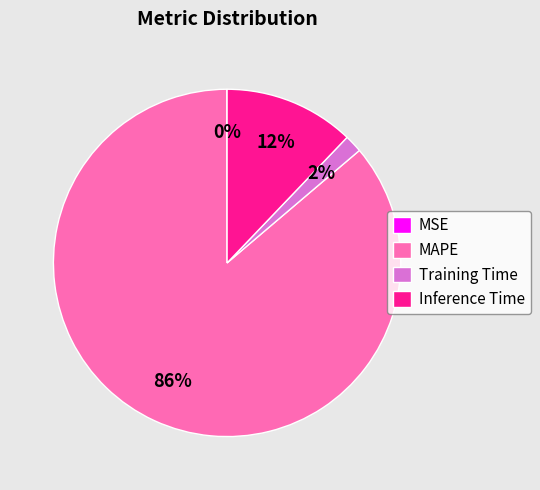

Is it true that Inference Time is 17% of the pie?

False